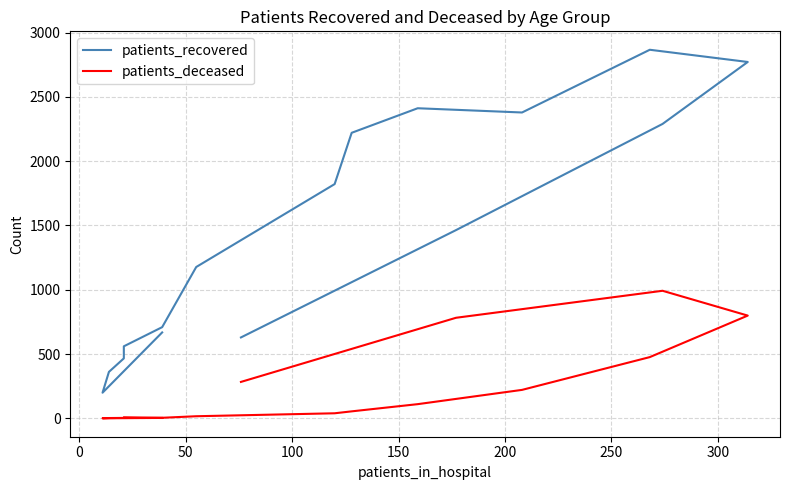

True or false: patients_deceased and patients_recovered intersect in this chart.

False